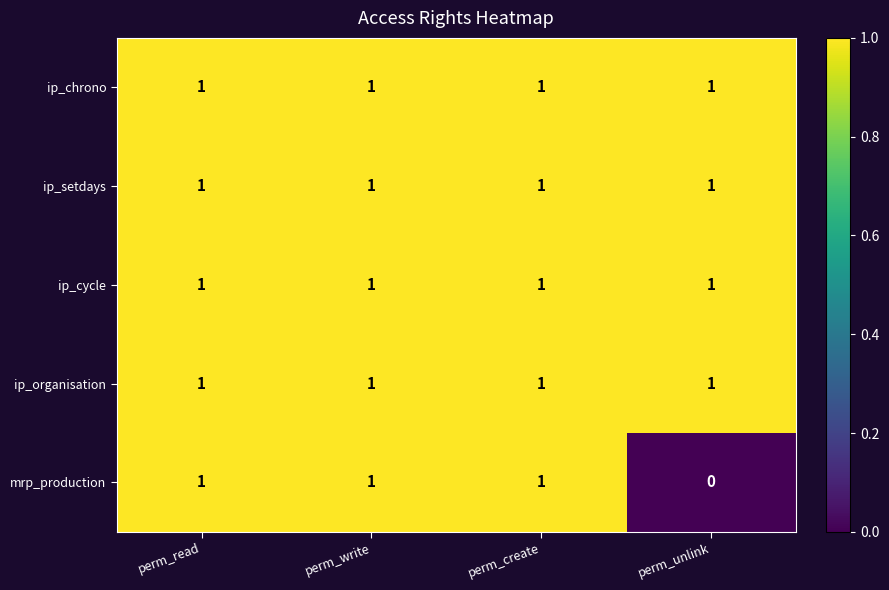

What is the sum of all ip_setdays values?

4